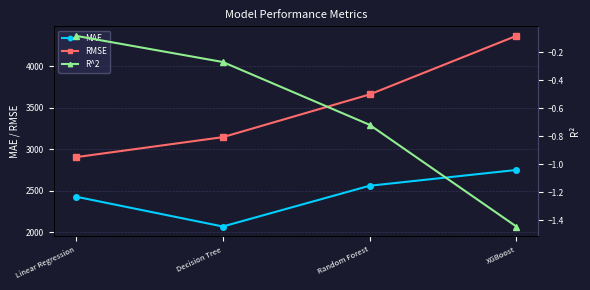

Which series has the widest spread of values?

RMSE